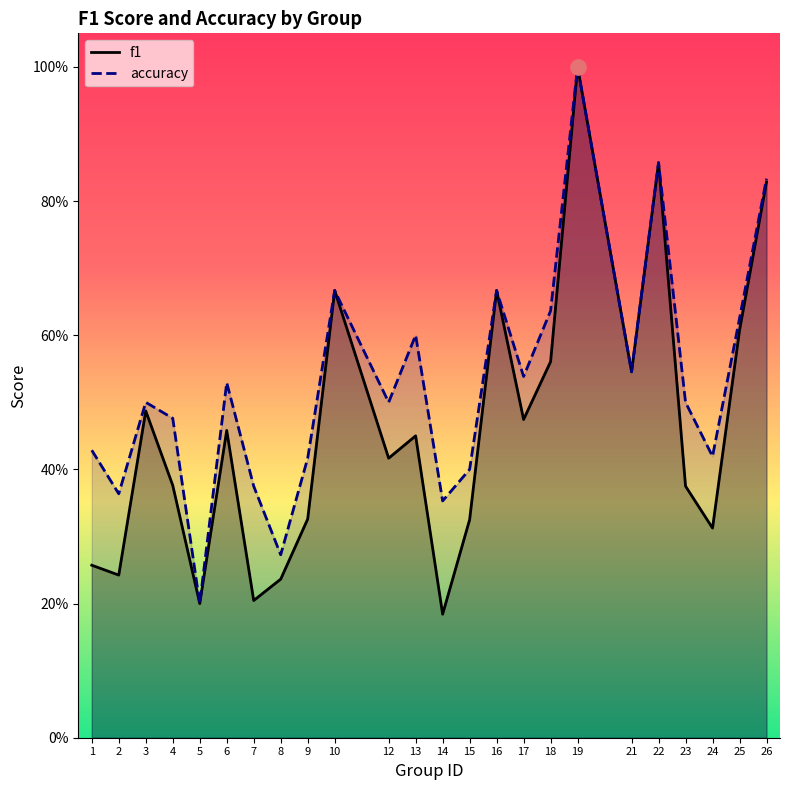

What is the total value across all series at 17?

1.0